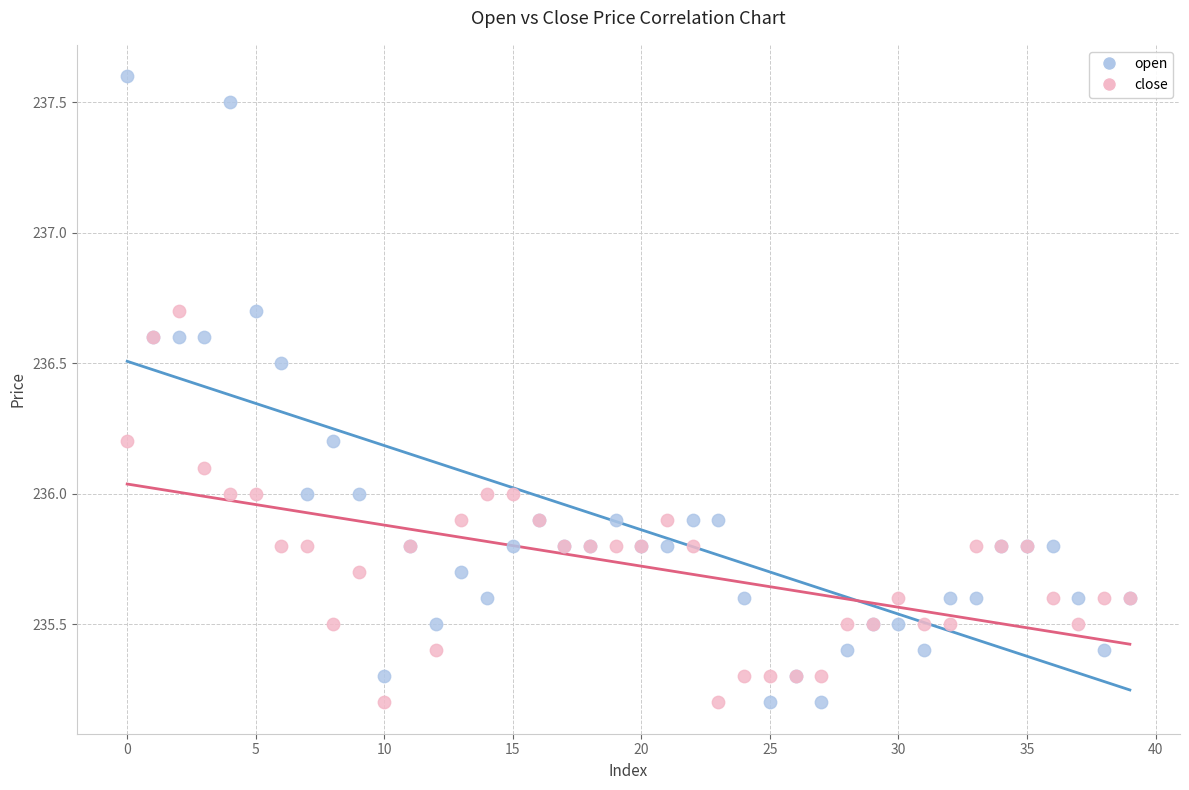

Which series has the largest Y range (max minus min)?

open